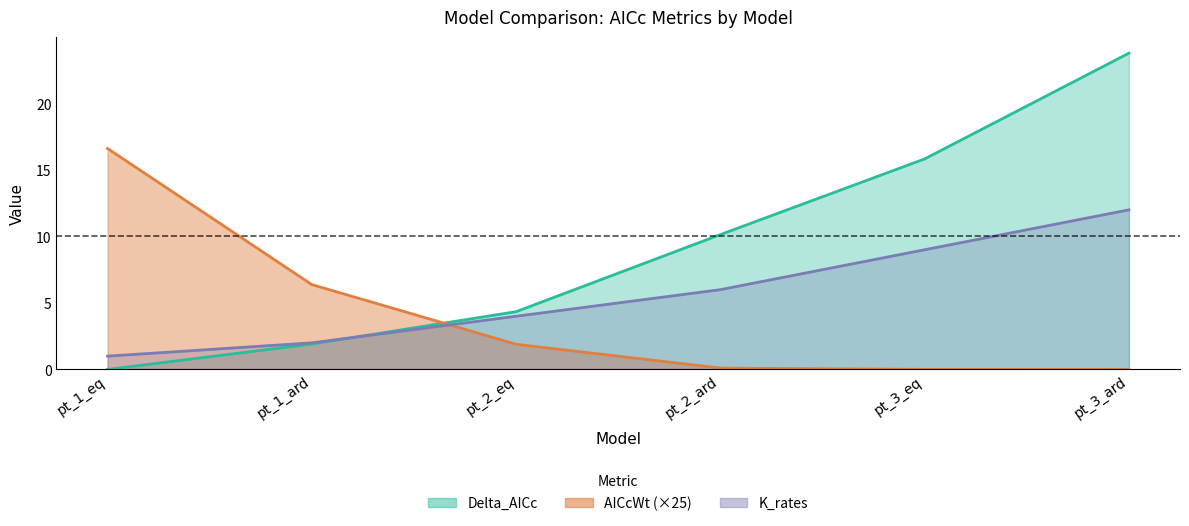

What position from the left is pt_2_ard?

4